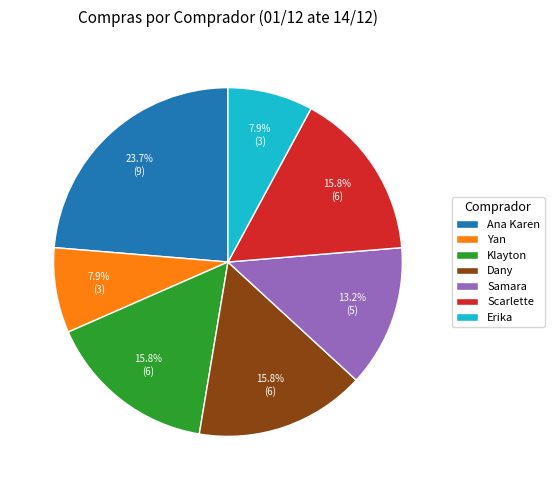

How many segments does this pie chart have?

7